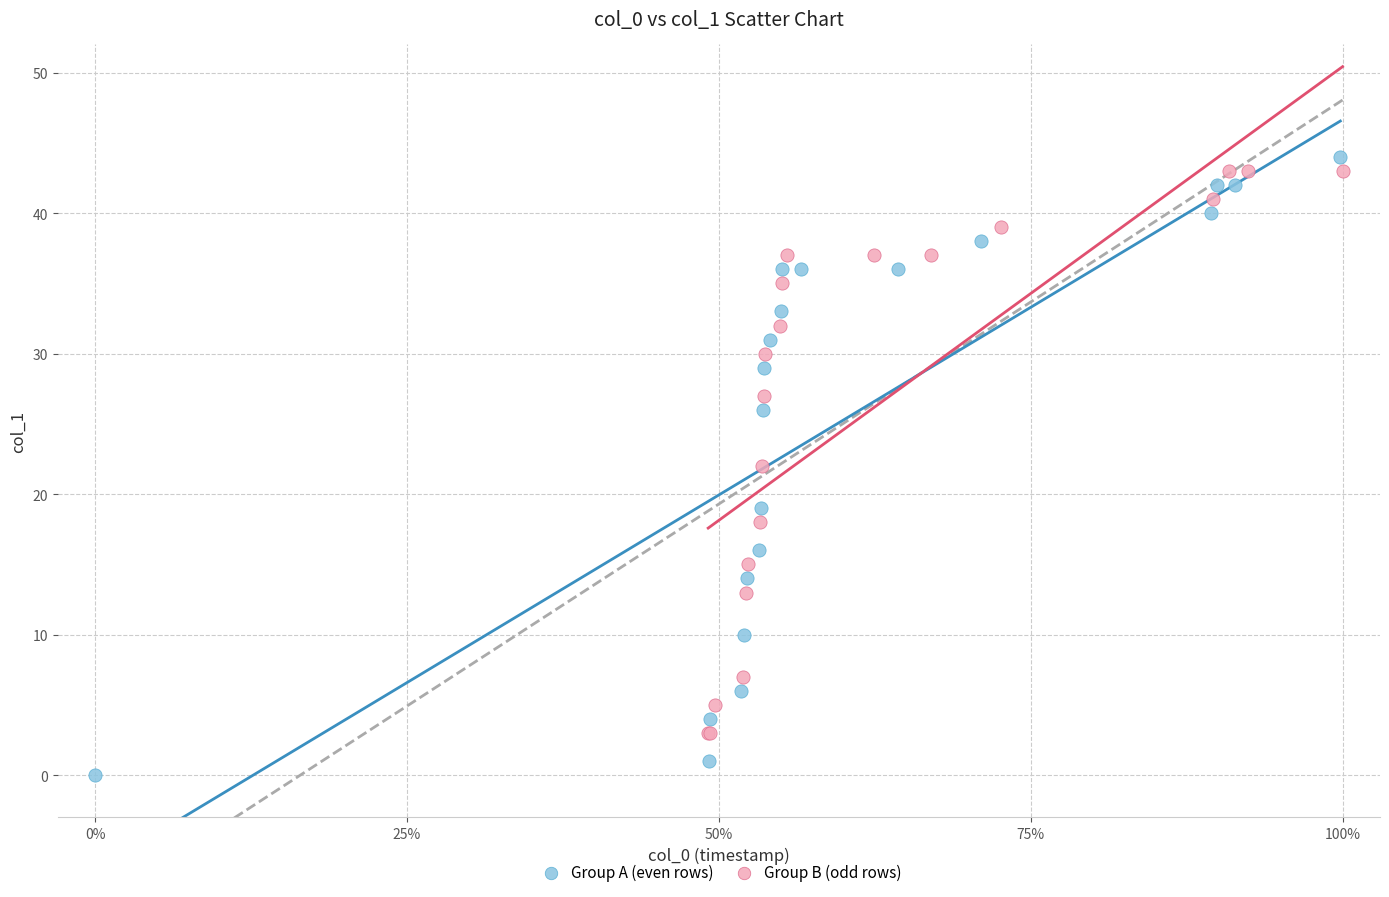

Which series reaches the minimum Y coordinate?

Group A (even rows)